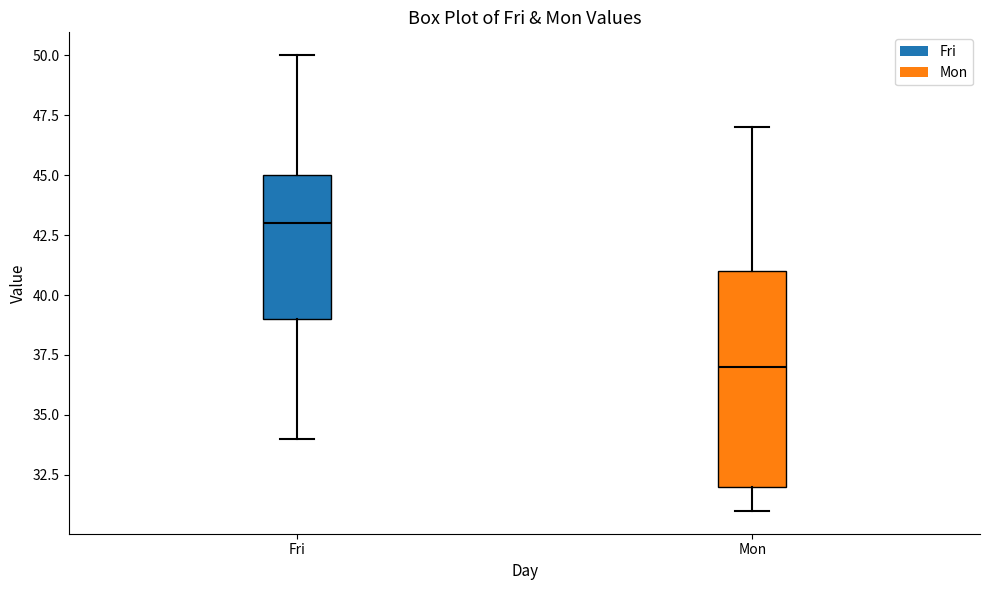

Where is the lower edge of the box for Fri on the y-axis? The values are not printed on the chart, so give them approximately, as read against the axis.

39